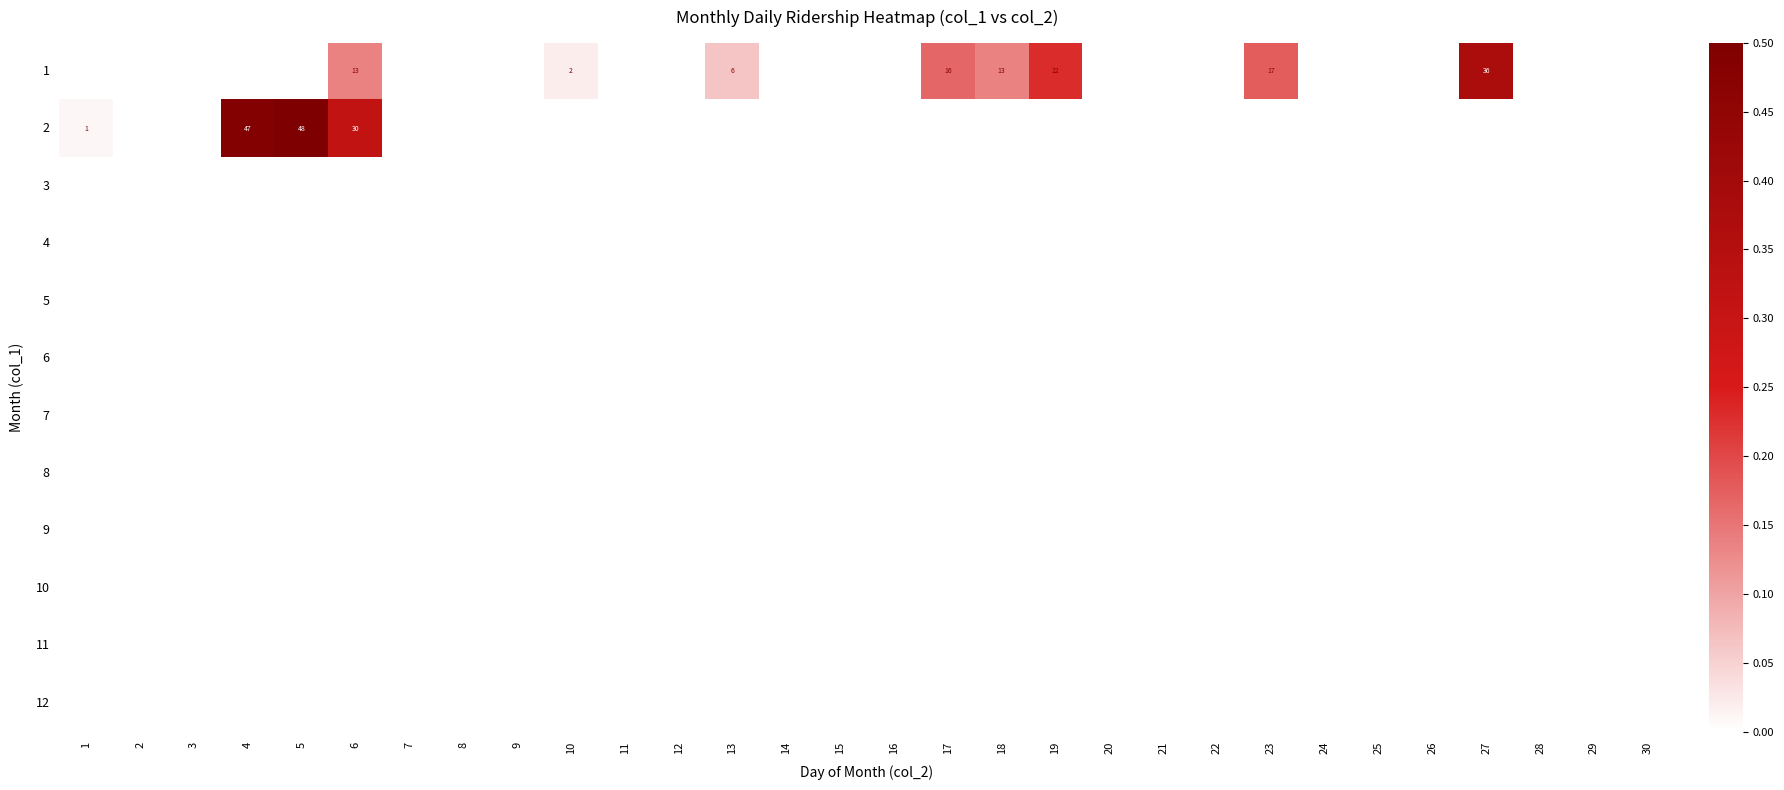

How many distinct data groups are displayed?

12